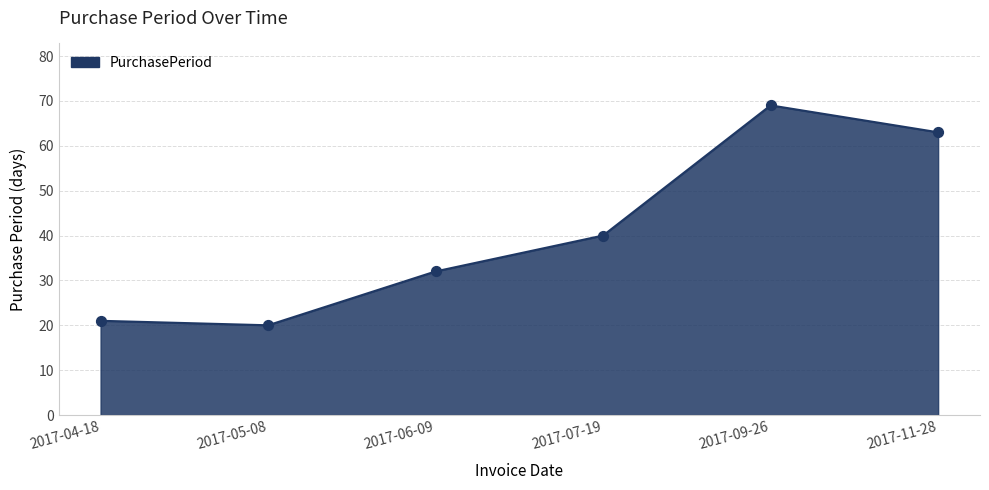

What is the change in value from 2017-05-08 to 2017-09-26?

+49